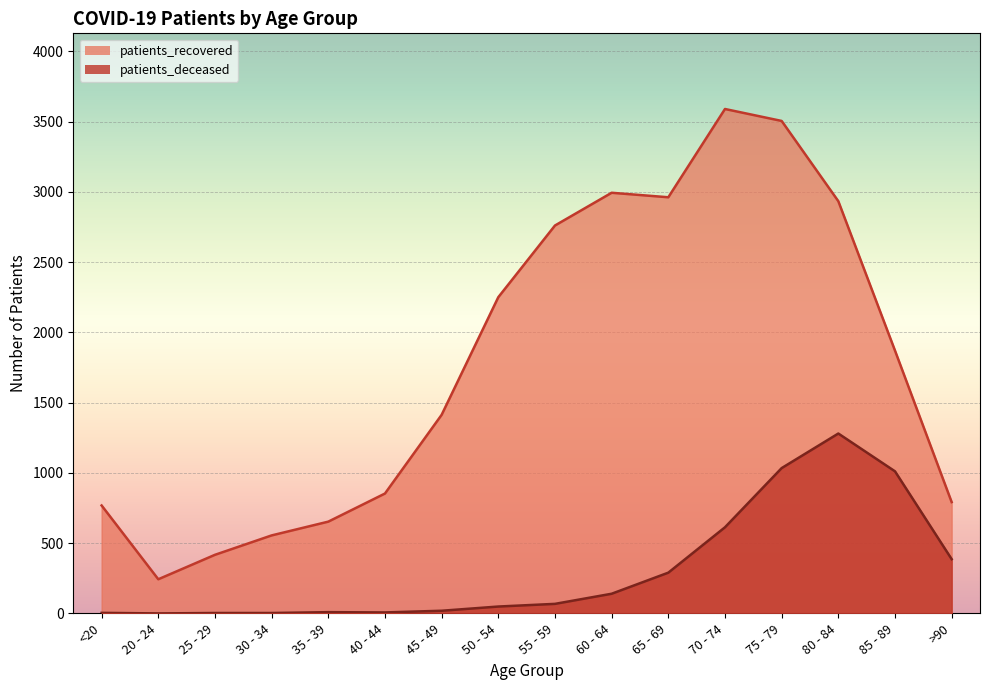

How many interior local valleys does the patients_recovered series have?

2